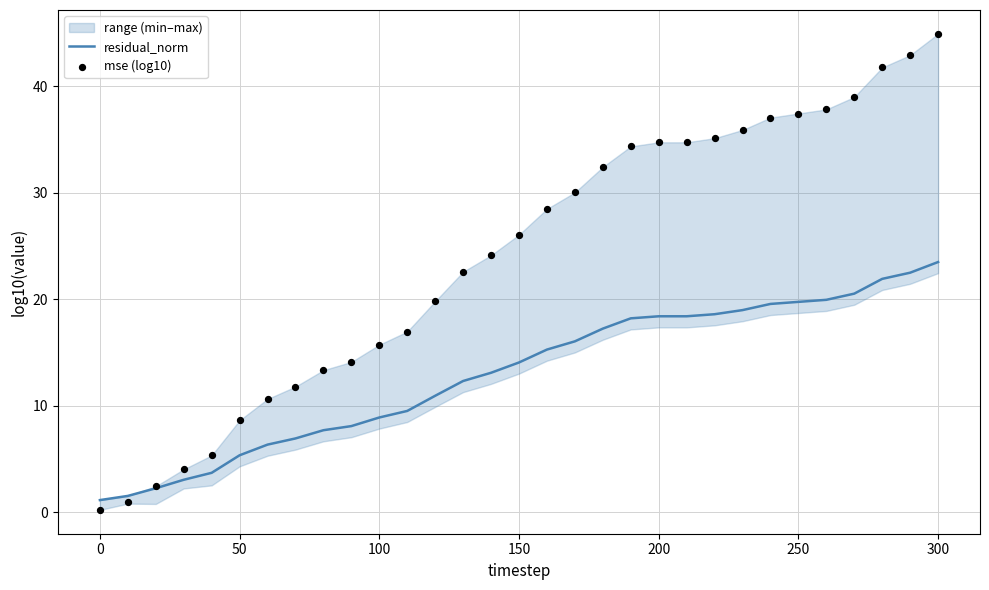

What are all the series names shown in the legend?

residual_norm, mse (log10)